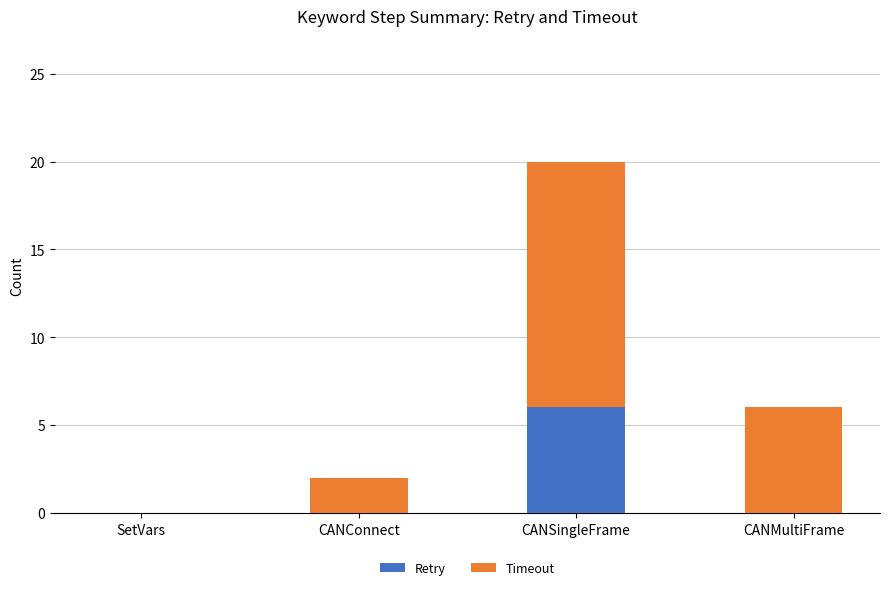

The value of Retry at CANConnect is 0. True or false?

True